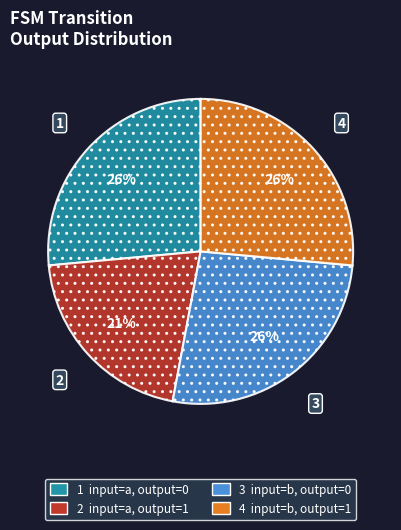

To the nearest percent, what is the average slice percentage?

25%